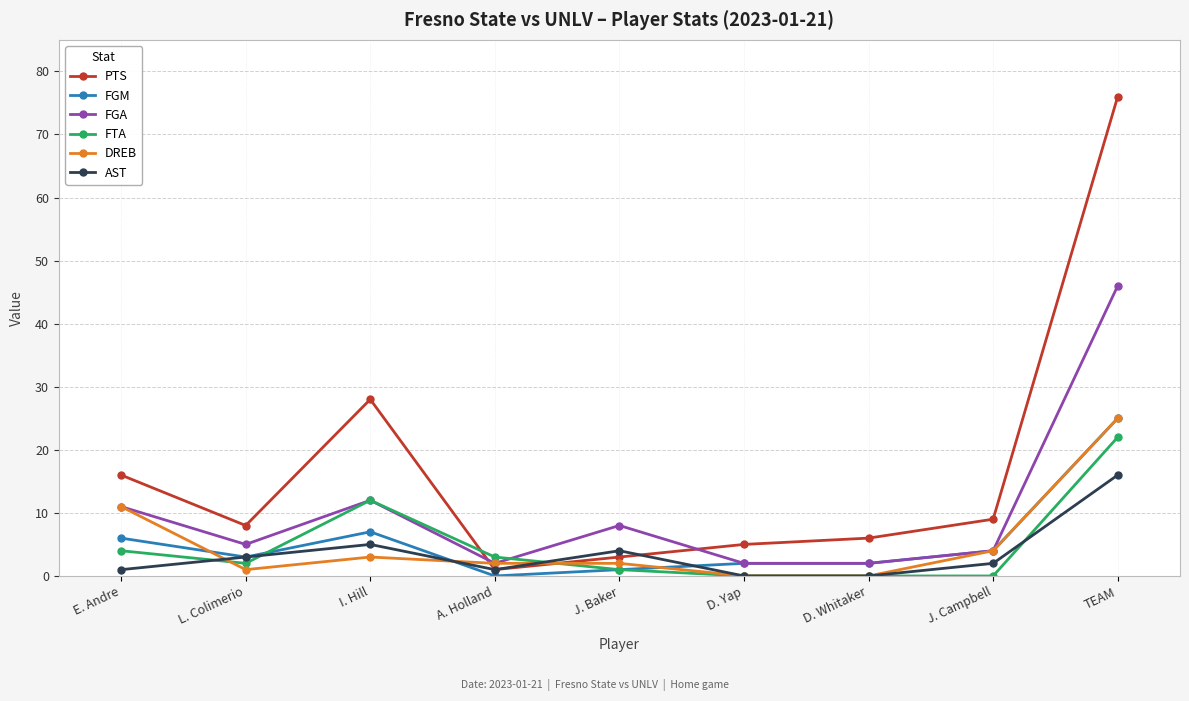

What is the approximate value of FTA at I. Hill, to the nearest 10?

10